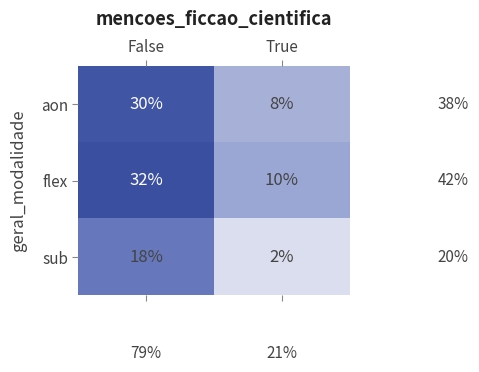

The aon series shows 5 at True. True or false?

False